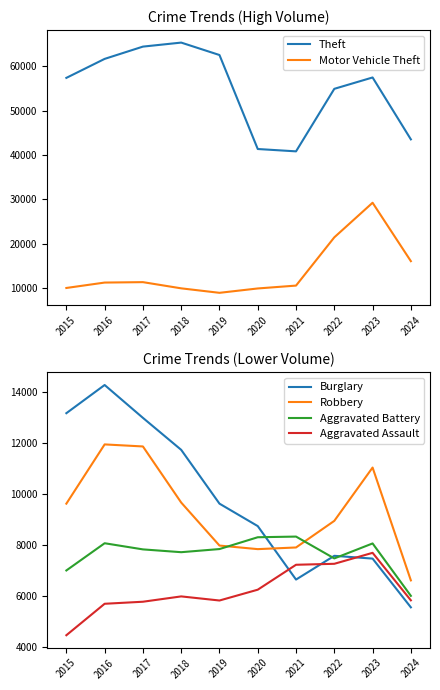

Rank the categories by Burglary value from lowest to highest.

2024, 2021, 2023, 2022, 2020, 2019, 2018, 2017, 2015, 2016